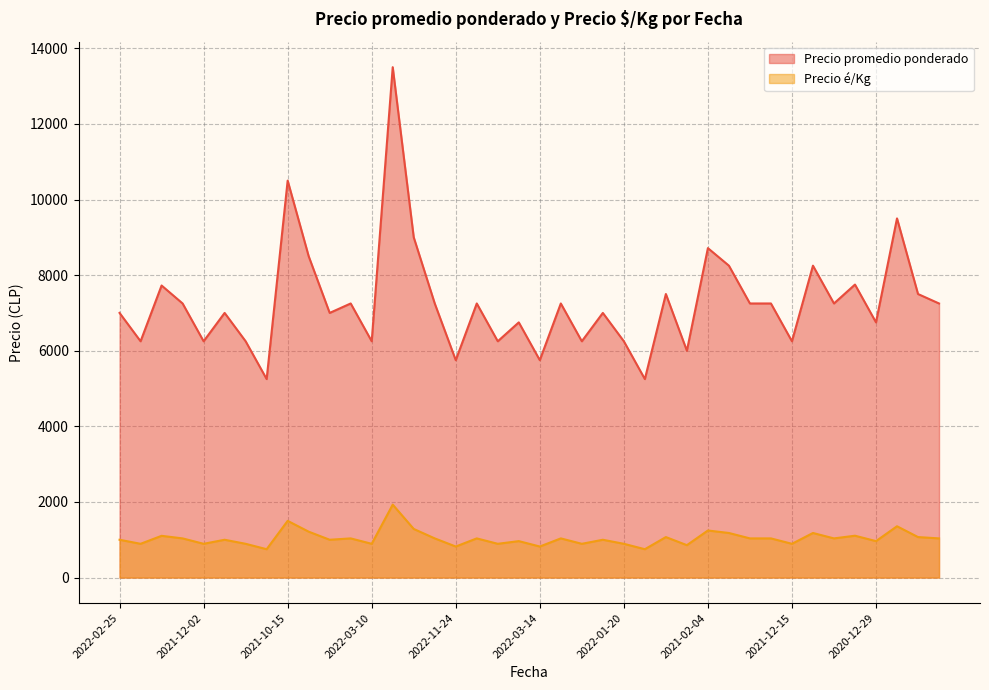

True or false: Precio promedio ponderado and Precio é/Kg intersect in this chart.

False